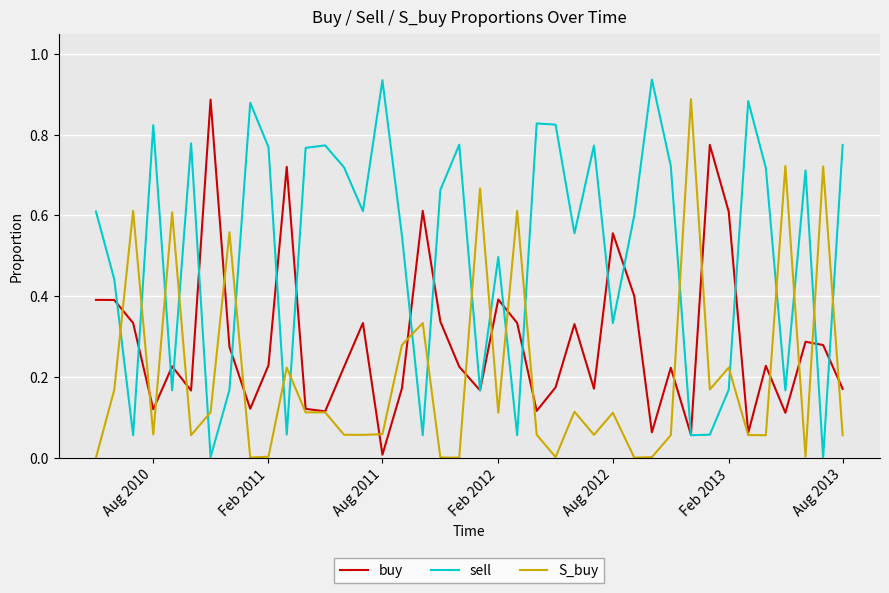

List the series in order of their overall mean, lowest first.

S_buy, buy, sell